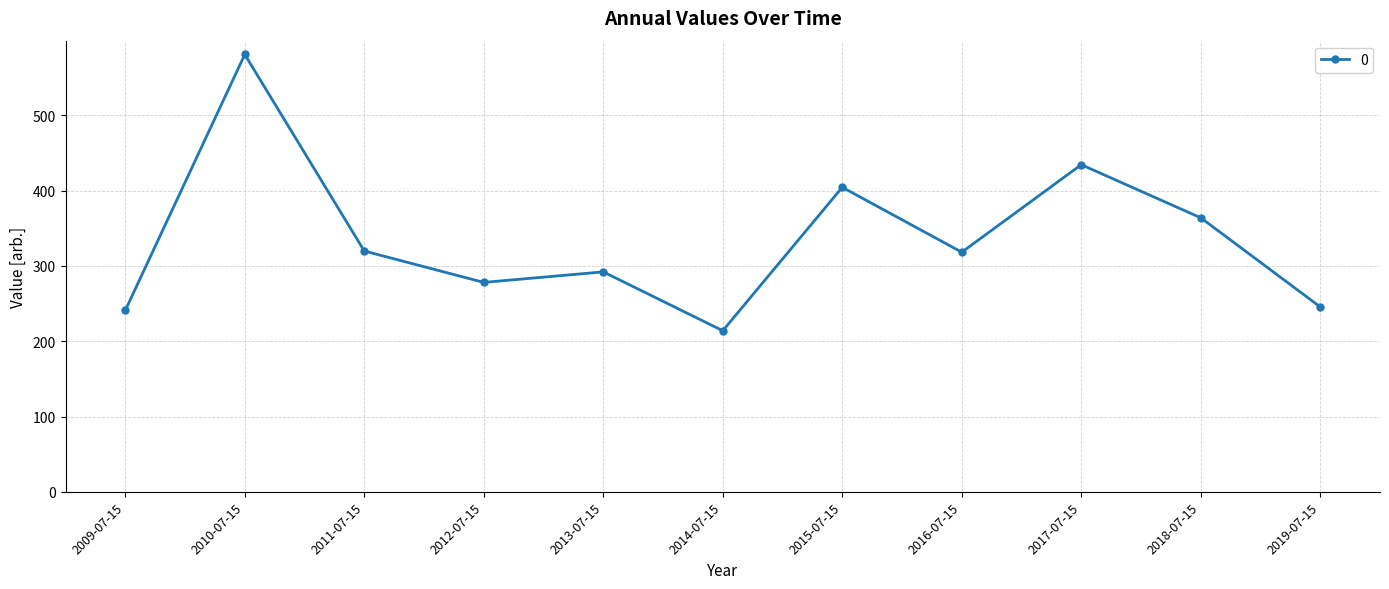

The chart shows a value of 189.6 at 2012-07-15. True or false?

False